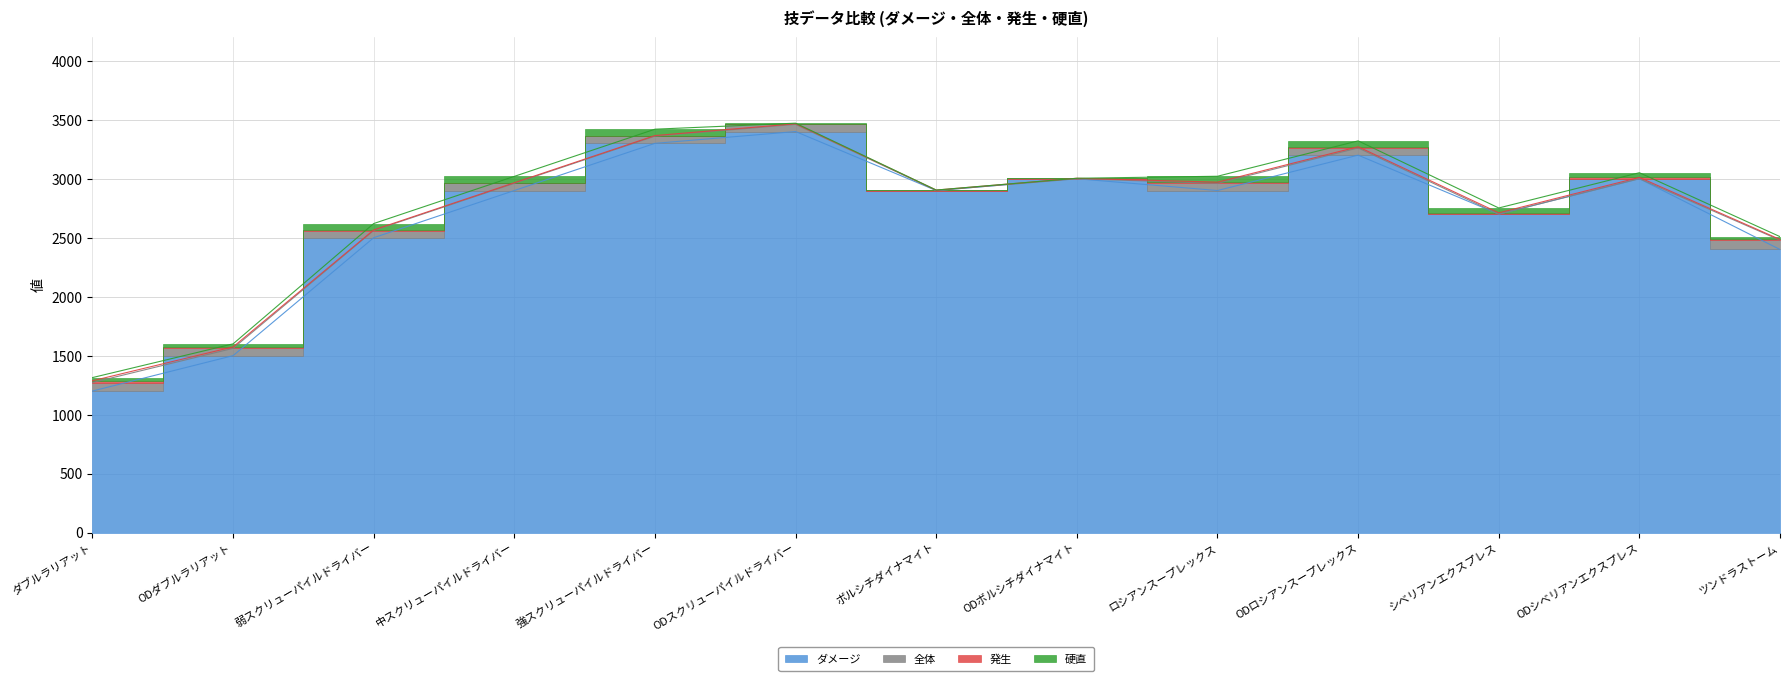

List the labels in order of 全体 value, smallest first.

ボルシチダイナマイト, ODボルシチダイナマイト, シベリアンエクスプレス, ODシベリアンエクスプレス, 弱スクリューパイルドライバー, 中スクリューパイルドライバー, 強スクリューパイルドライバー, ODスクリューパイルドライバー, ロシアンスープレックス, ODロシアンスープレックス, ODダブルラリアット, ダブルラリアット, ツンドラストーム